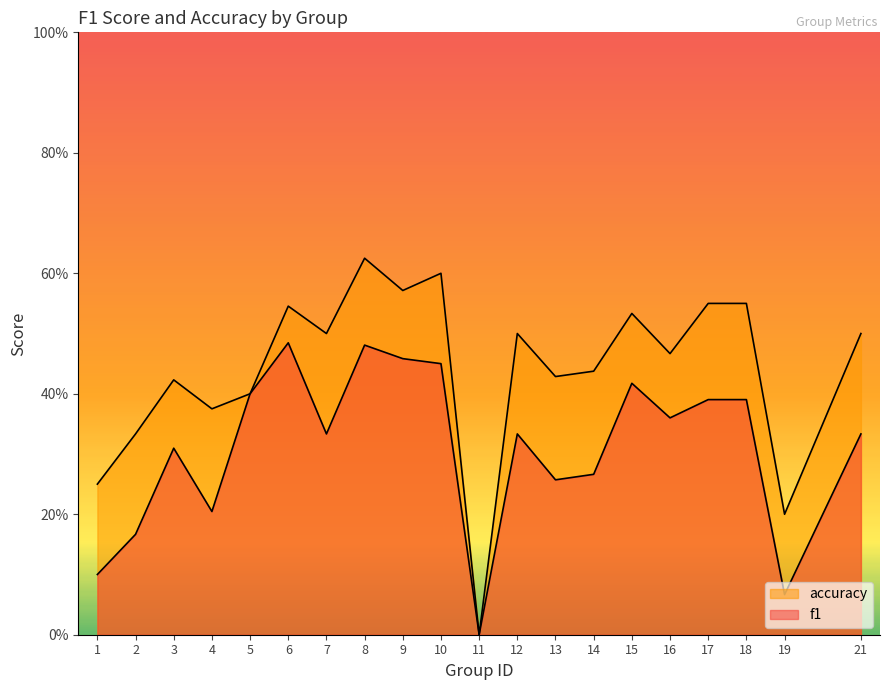

Reading left to right, what are all the values shown in this chart?

f1: 1=0.1	2=0.2	3=0.3	4=0.2	5=0.4	6=0.5	7=0.3	8=0.5	9=0.5	10=0.5	11=0.0	12=0.3	13=0.3	14=0.3	15=0.4	16=0.4	17=0.4	18=0.4	19=0.1	21=0.3
accuracy: 1=0.2	2=0.3	3=0.4	4=0.4	5=0.4	6=0.5	7=0.5	8=0.6	9=0.6	10=0.6	11=0.0	12=0.5	13=0.4	14=0.4	15=0.5	16=0.5	17=0.6	18=0.6	19=0.2	21=0.5